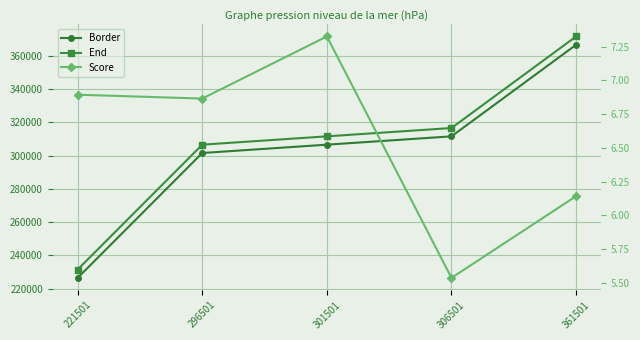

Where is Score nearest to the value 6?

361501